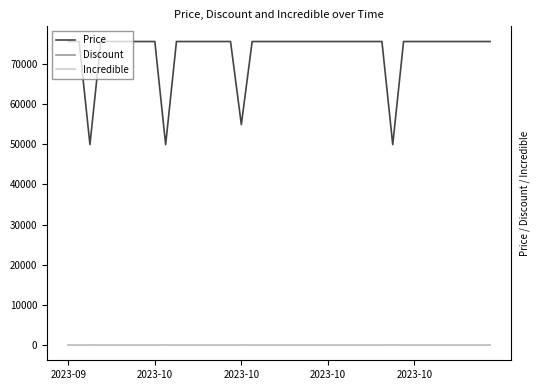

How many categories are shown in the chart?

40